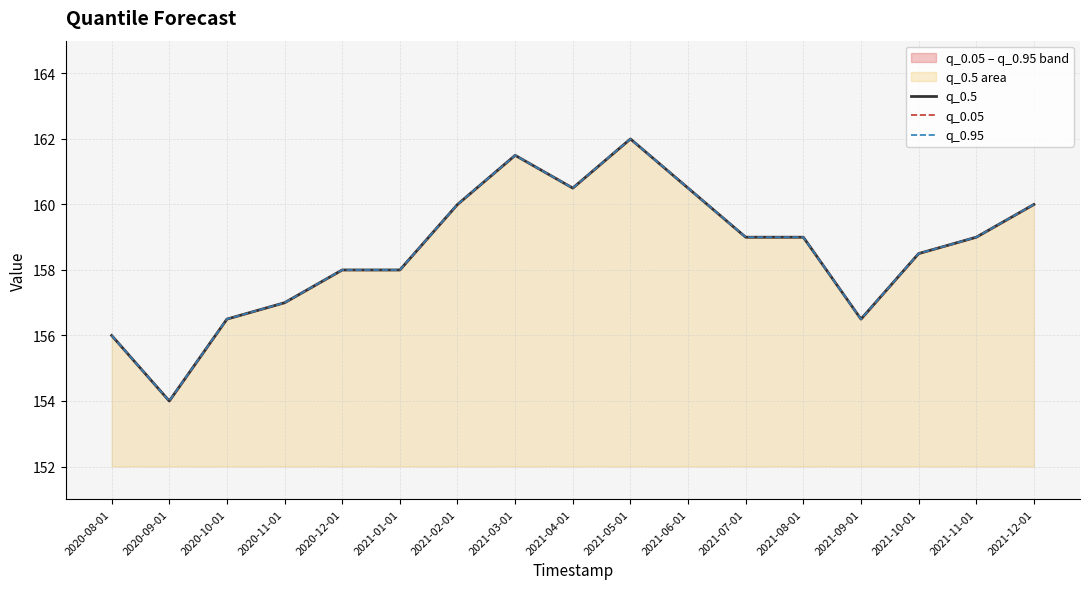

At which label does q_0.05 first exceed 159?

2021-02-01